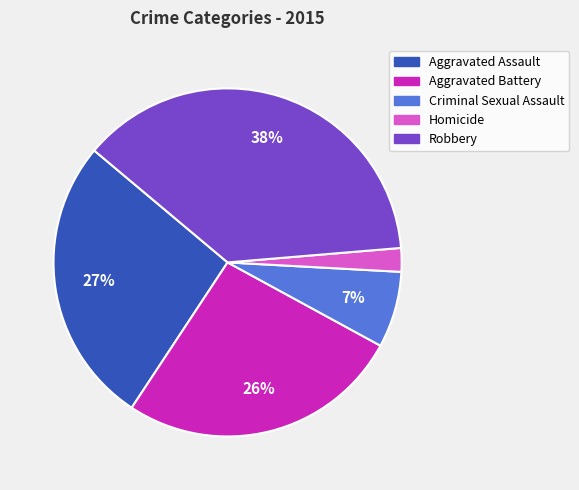

To the nearest percent, what portion does Aggravated Battery represent?

26%